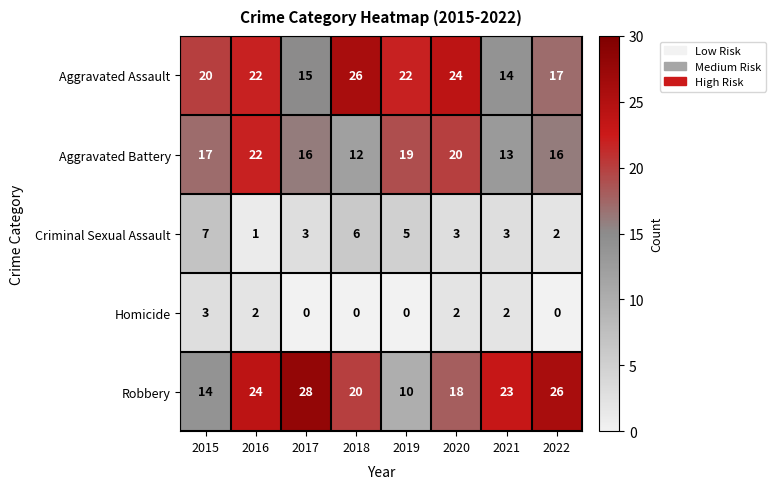

Which series has the largest total across all categories?

Robbery